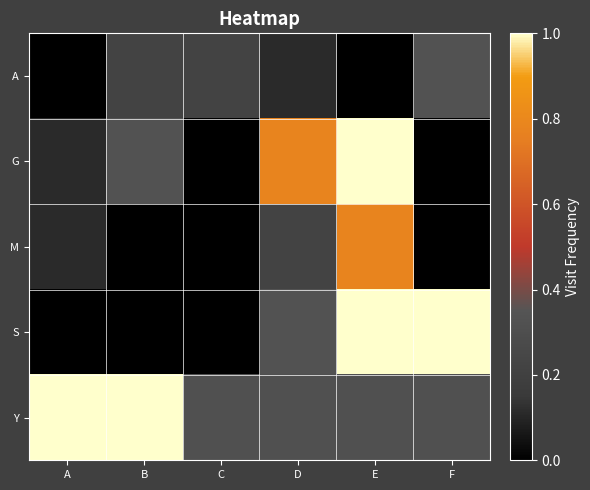

At how many categories does at least one series exceed 0?

6